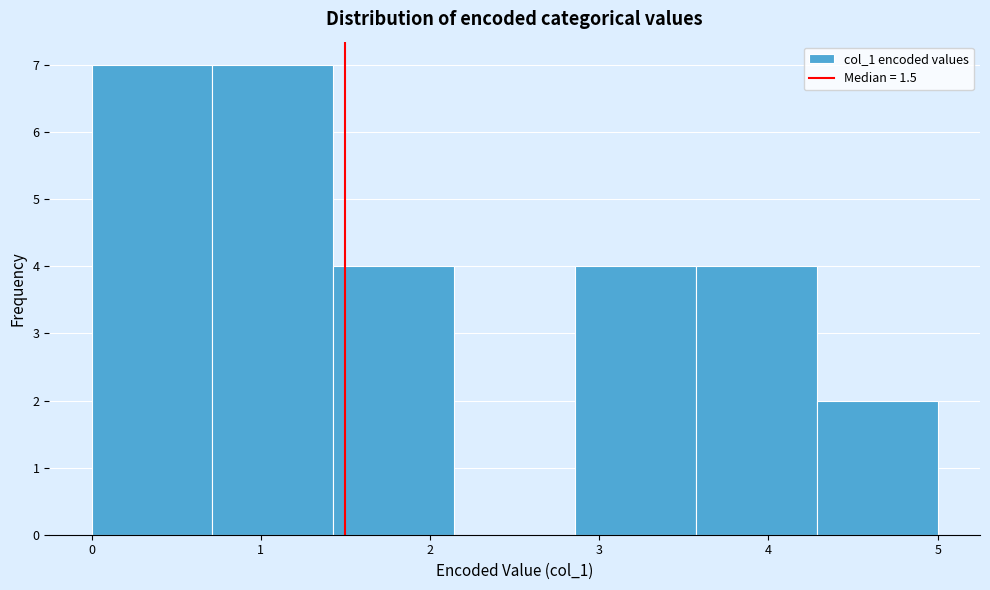

How tall is the bar that spans 2.9 to 3.6 on the x-axis? Neither the bar edges nor the heights are printed on the chart, so give them approximately, as read against the axes.

4